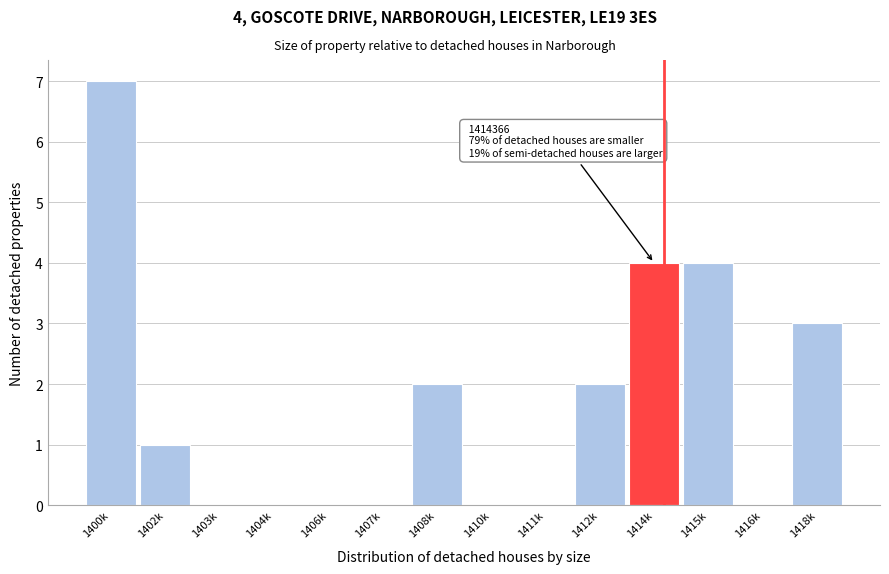

Reading left to right, what are all the values shown in this chart?

1400k=7	1402k=1	1403k=0	1404k=0	1406k=0	1407k=0	1408k=2	1410k=0	1411k=0	1412k=2	1414k=4	1415k=4	1416k=0	1418k=3